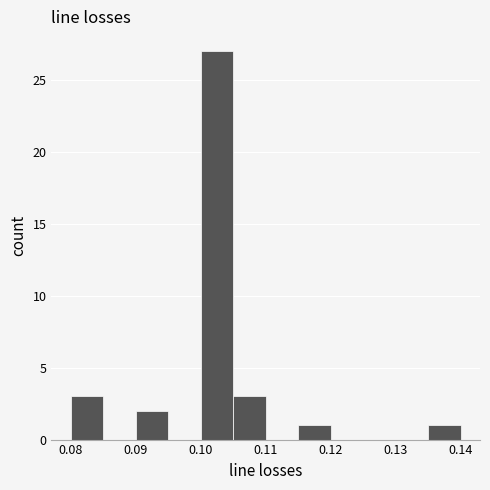

Reading left to right, list every bar in this chart as the range it spans on the x-axis followed by its height. The values are not printed on the chart, so give them approximately, as read against the axis.

0.080 to 0.085: 3
0.085 to 0.090: 0
0.090 to 0.095: 2
0.095 to 0.100: 0
0.100 to 0.105: 27
0.105 to 0.110: 3
0.110 to 0.115: 0
0.115 to 0.120: 1
0.120 to 0.125: 0
0.125 to 0.130: 0
0.130 to 0.135: 0
0.135 to 0.140: 1